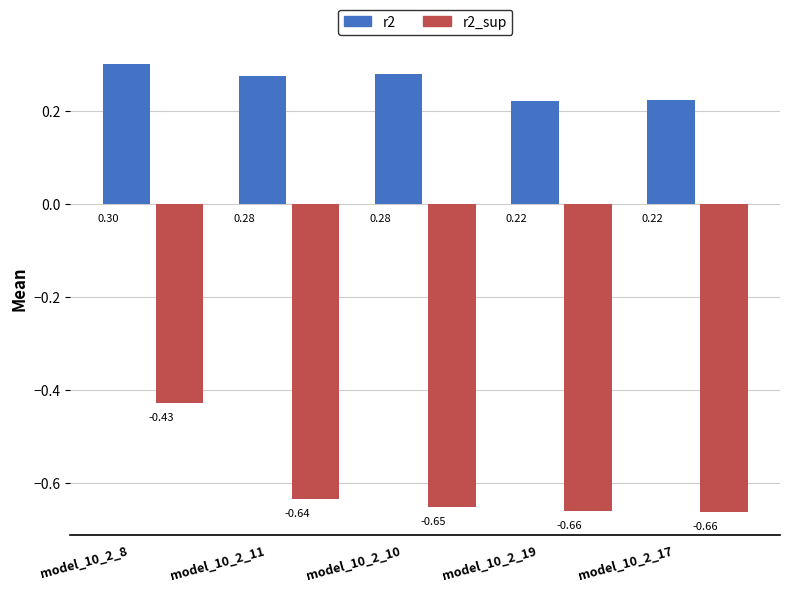

Is it true that r2 equals 0.1 at model_10_2_19?

False